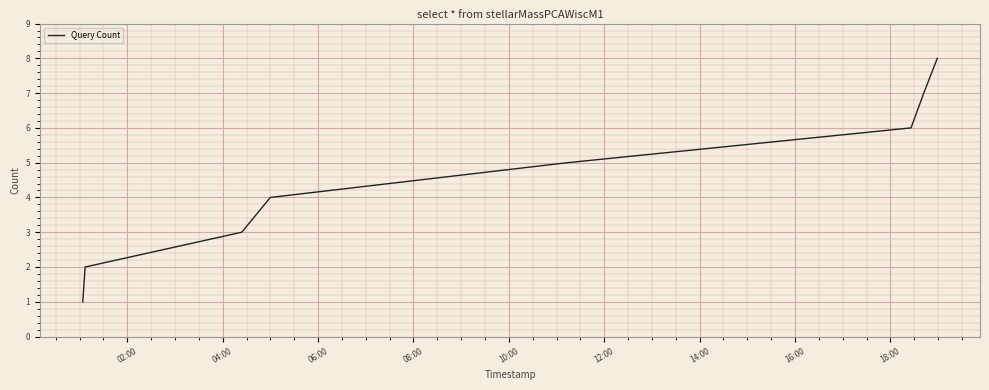

What is the maximum value shown in the chart?

8